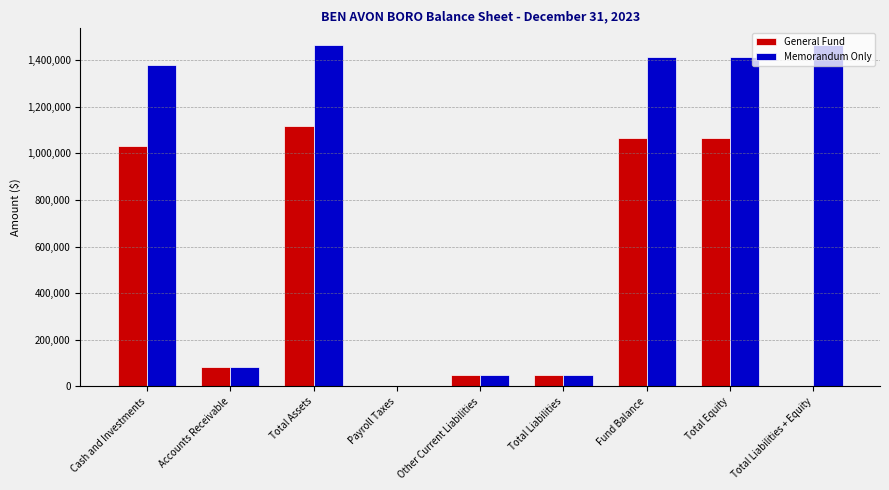

Between Cash and Investments and Payroll Taxes, which series saw the biggest shift?

Memorandum Only